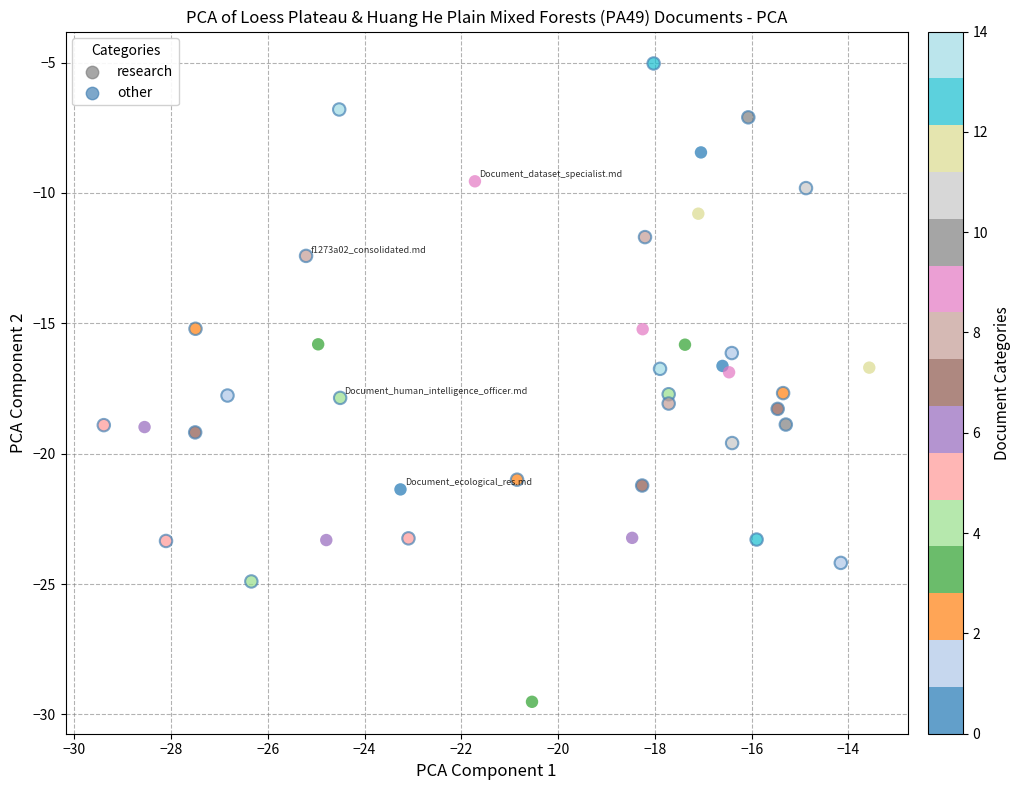

Which series contains the highest Y value?

other